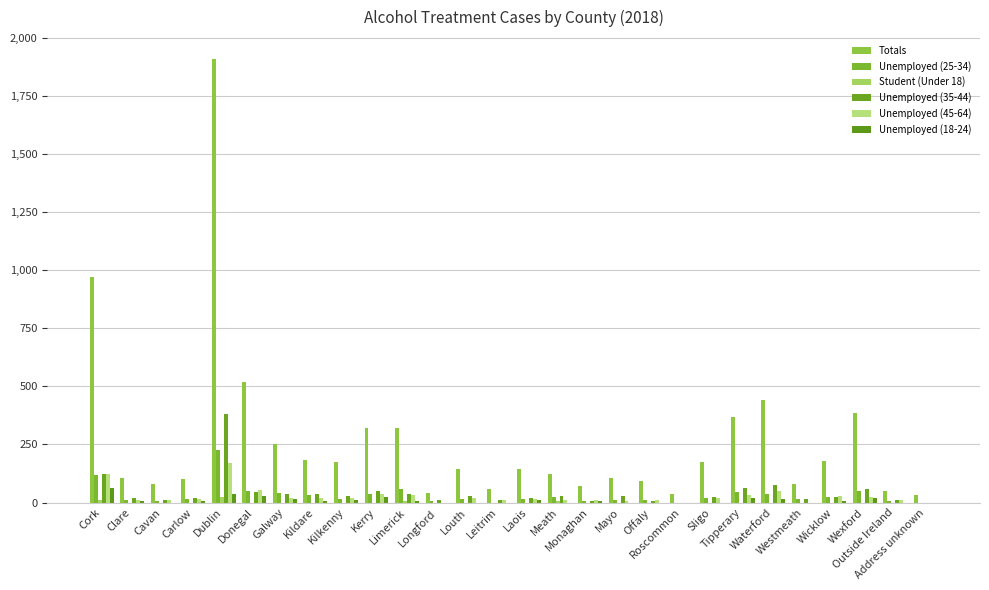

Reading left to right, transcribe all the data shown in this chart.

Totals: 972	106	78	100	1907	517	254	182	173	321	320	40	143	59	145	125	73	106	94	38	175	367	441	81	180	385	49	33
Unemployed (25-34): 119	12	8	15	225	51	42	32	16	36	57	8	15	0	17	24	6	9	13	0	19	44	37	14	23	51	6	0
Student (Under 18): 13	0	0	0	25	0	0	0	0	0	8	0	0	0	0	8	0	0	0	0	0	0	0	0	0	0	0	0
Unemployed (35-44): 122	19	12	21	382	45	38	38	27	51	38	11	28	9	21	27	6	28	8	0	22	61	74	14	23	60	9	0
Unemployed (45-64): 124	13	13	16	171	56	21	18	18	38	32	0	18	13	15	9	9	7	9	0	18	33	50	0	30	25	12	0
Unemployed (18-24): 62	7	0	8	39	29	15	6	11	24	8	0	0	0	9	0	6	0	0	0	0	21	15	0	8	19	0	0